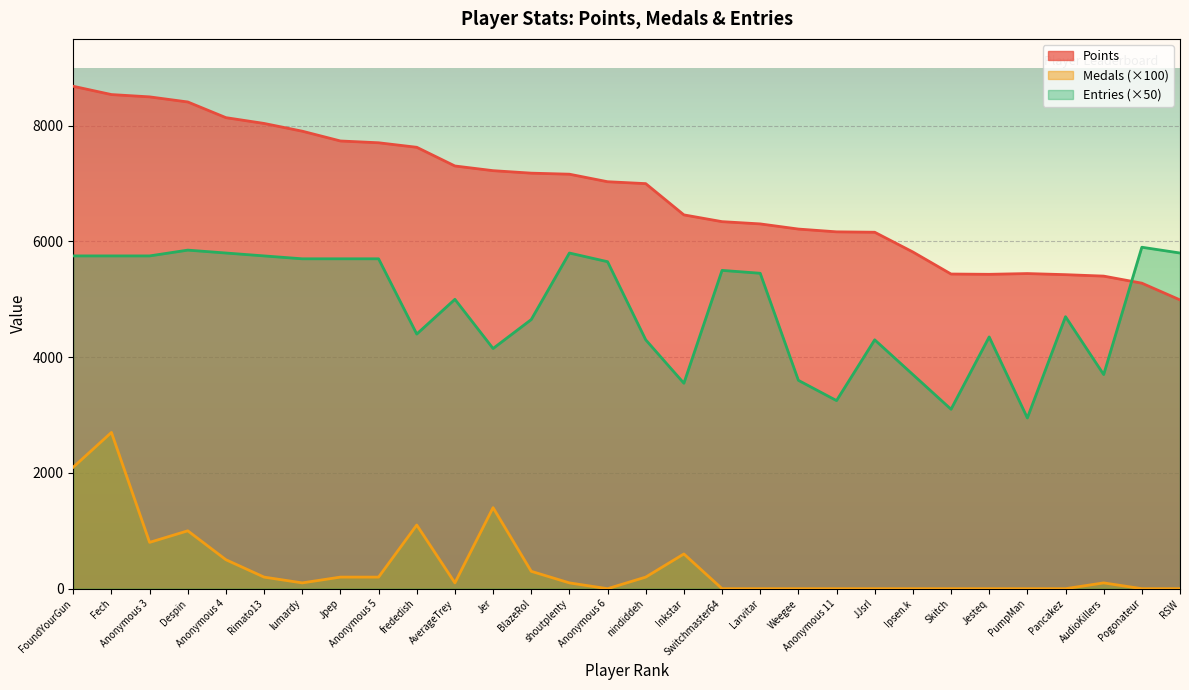

The Medals series shows 800 at Anonymous 3. True or false?

True